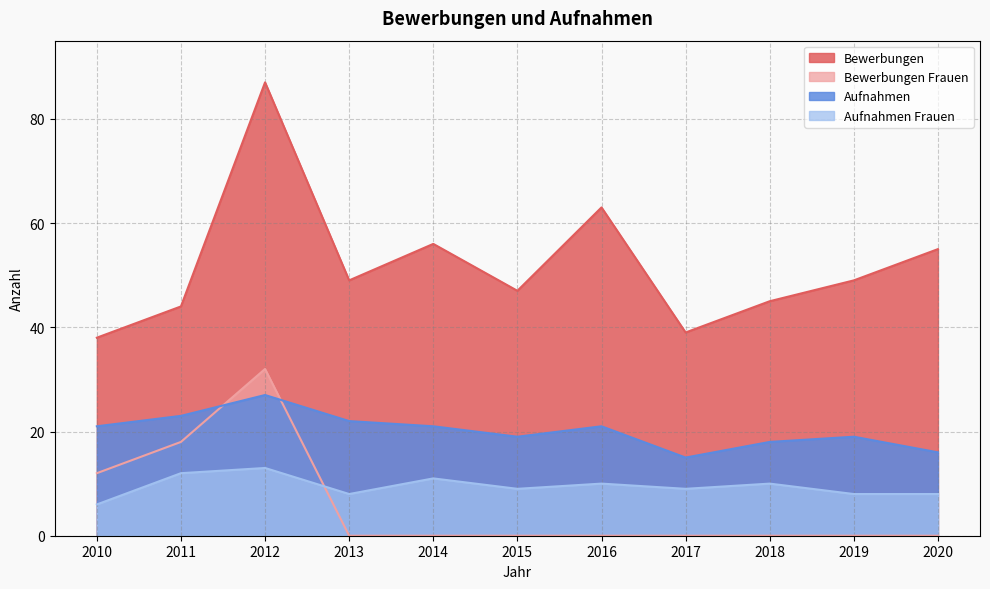

Reading left to right, what are all the values shown in this chart?

Bewerbungen: 2010=38	2011=44	2012=87	2013=49	2014=56	2015=47	2016=63	2017=39	2018=45	2019=49	2020=55
Bewerbungen Frauen: 2010=12	2011=18	2012=32	2013=0	2014=0	2015=0	2016=0	2017=0	2018=0	2019=0	2020=0
Aufnahmen: 2010=21	2011=23	2012=27	2013=22	2014=21	2015=19	2016=21	2017=15	2018=18	2019=19	2020=16
Aufnahmen Frauen: 2010=6	2011=12	2012=13	2013=8	2014=11	2015=9	2016=10	2017=9	2018=10	2019=8	2020=8